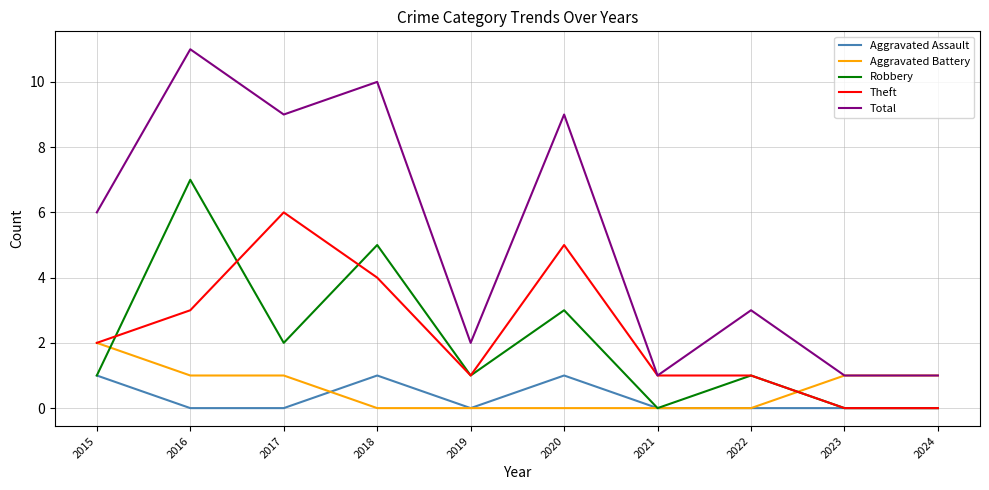

What is the maximum value shown in the chart?

11